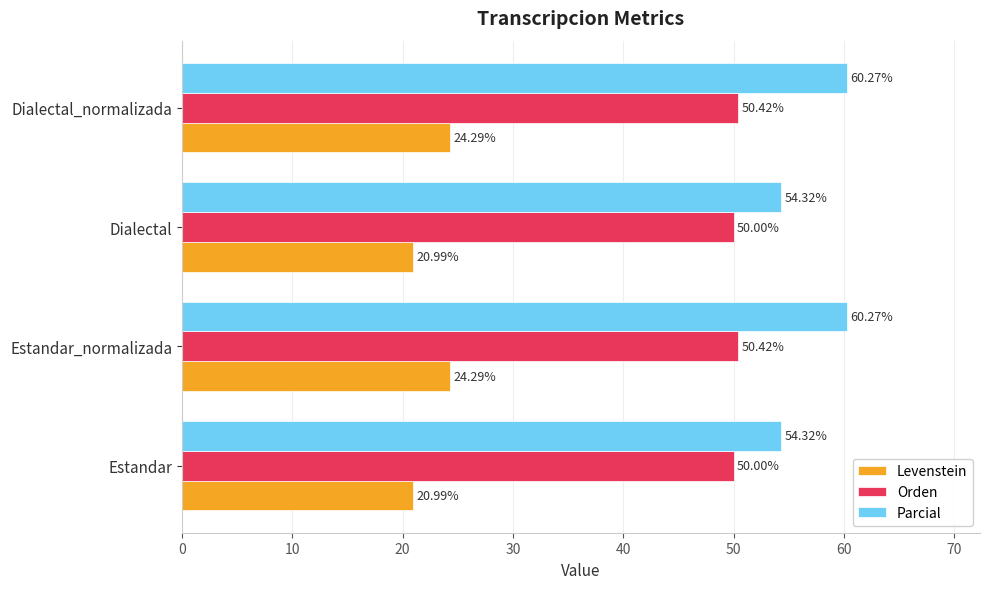

Which series has the widest spread of values?

Parcial